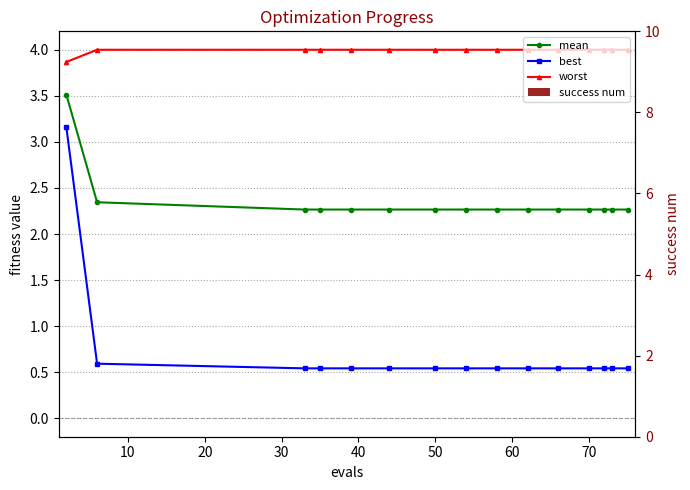

Is the value of mean at 30 greater than the value of success num at 13?

Yes